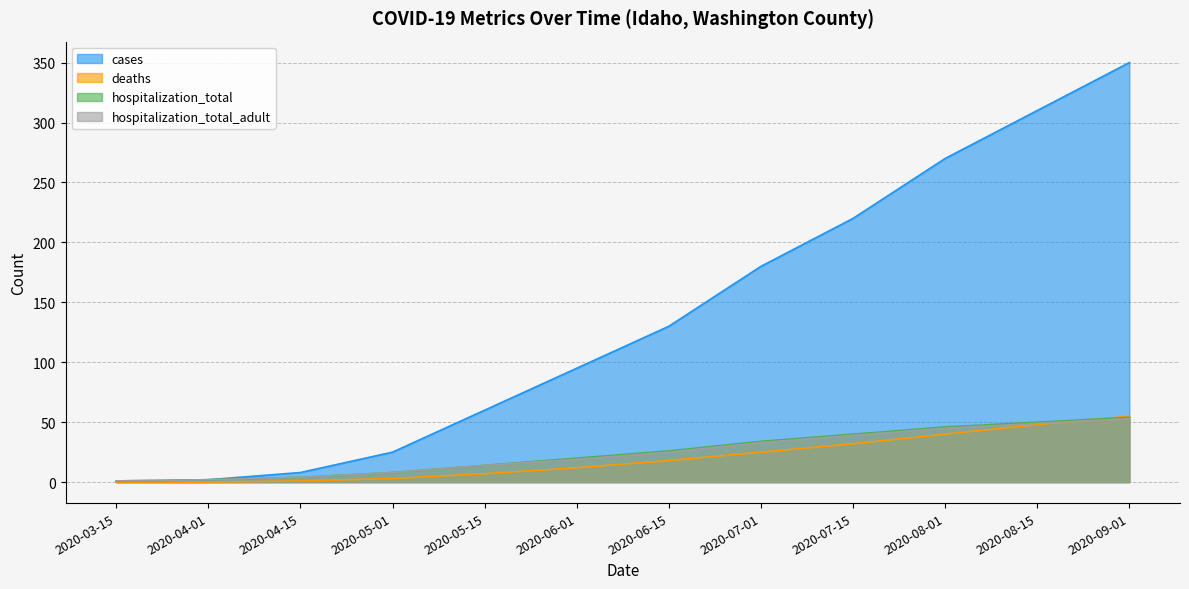

True or false: deaths and cases cross at least once.

False